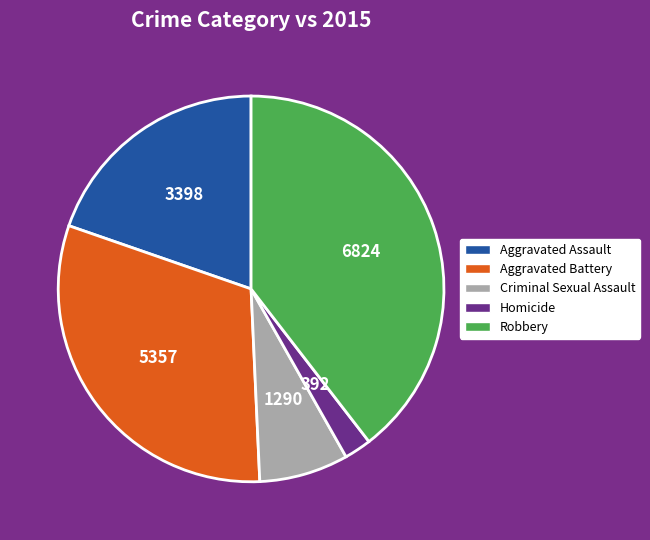

Which slice is the largest?

Robbery